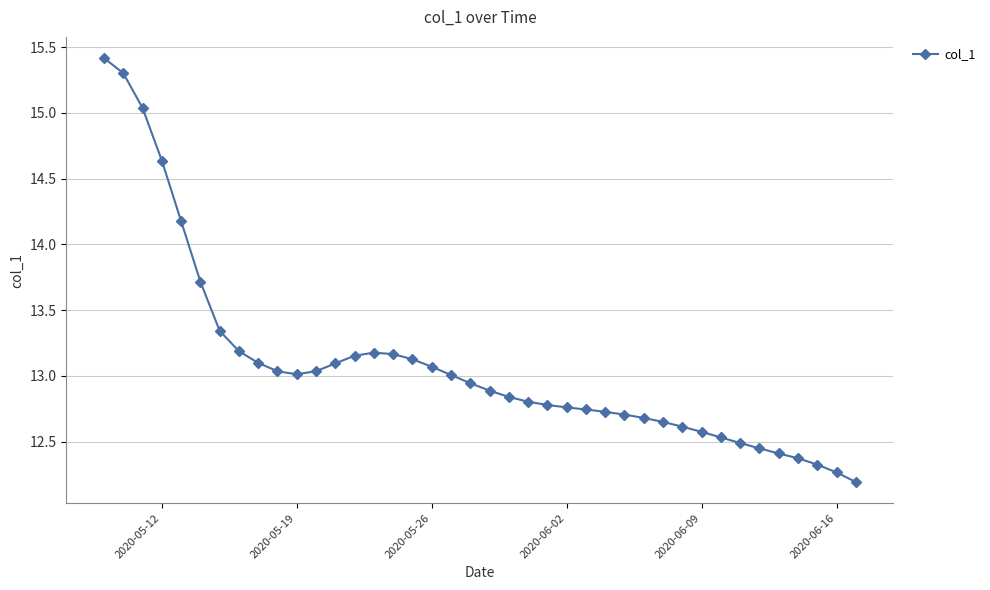

What is the minimum value shown in the chart?

12.2